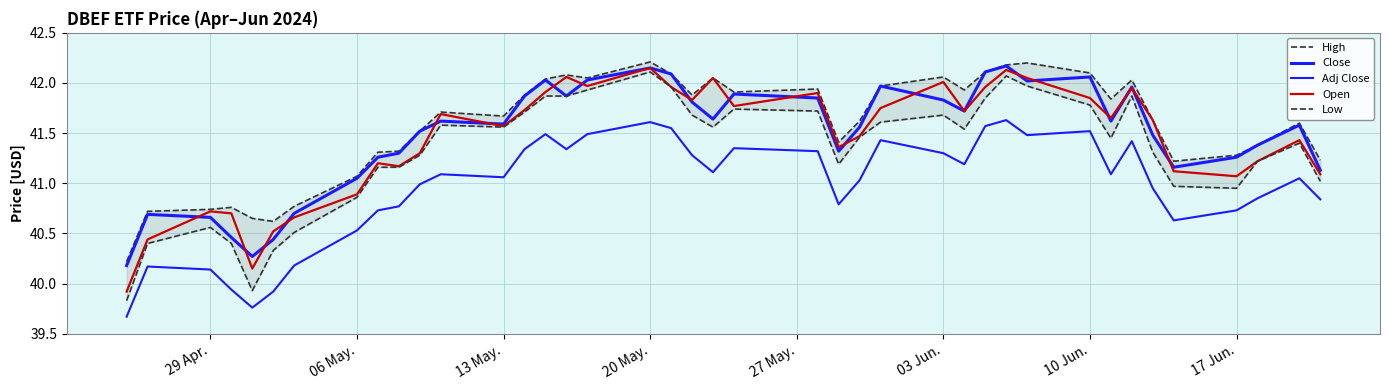

Is this an area chart (filled region under the line)?

No